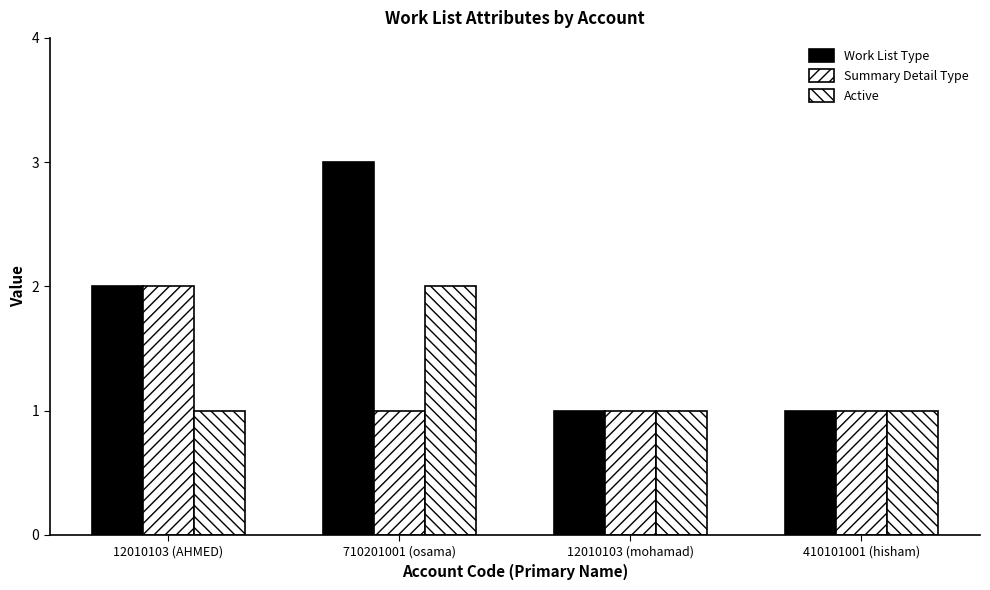

How many categories are shown in the chart?

4